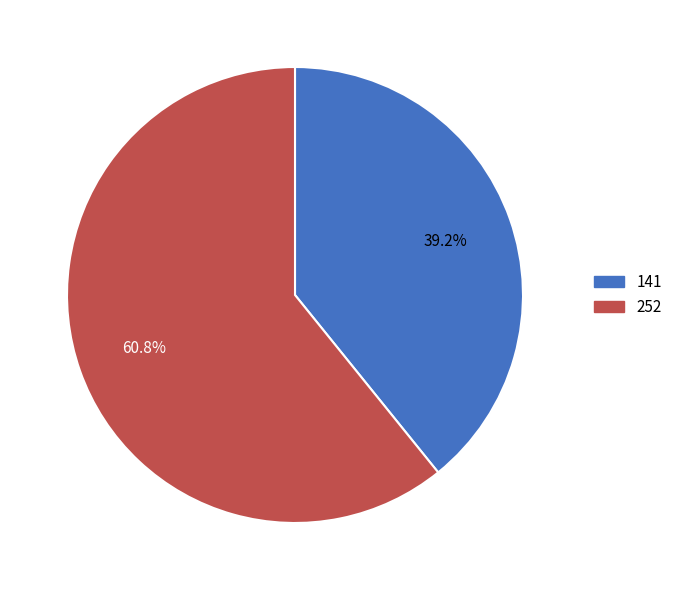

Is it true that 141 is 39% of the pie?

True